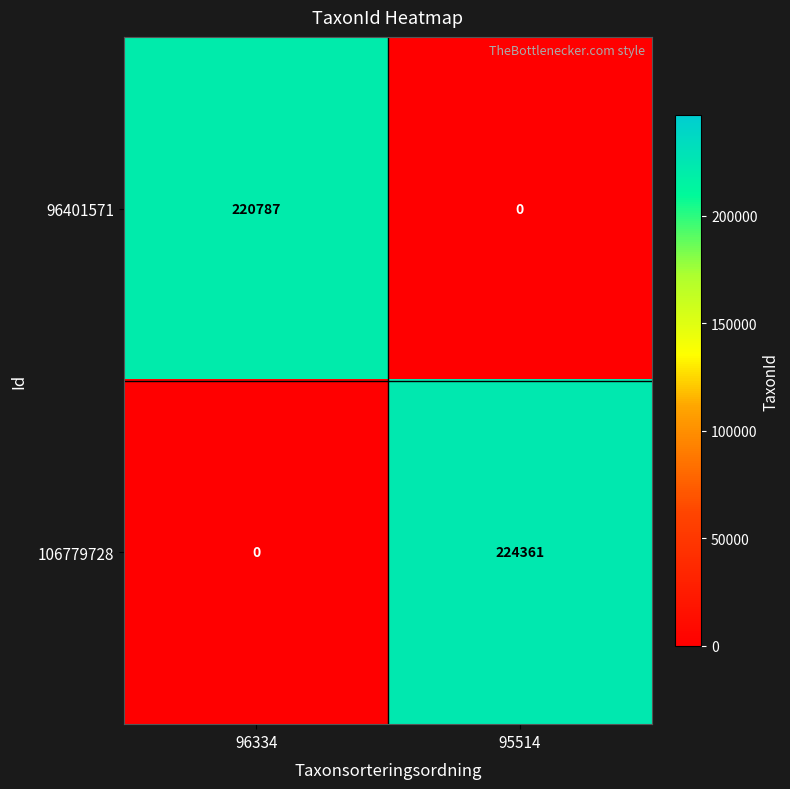

The 106779728 series shows 96122 at 95514. True or false?

False